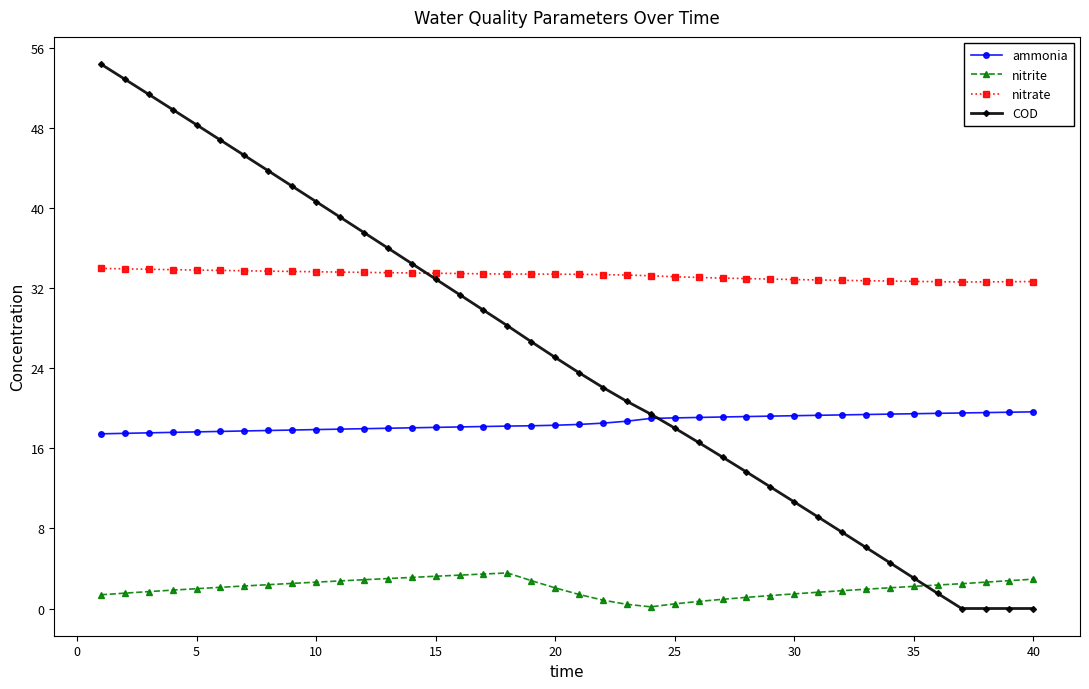

Which series has the largest range (max minus min)?

COD